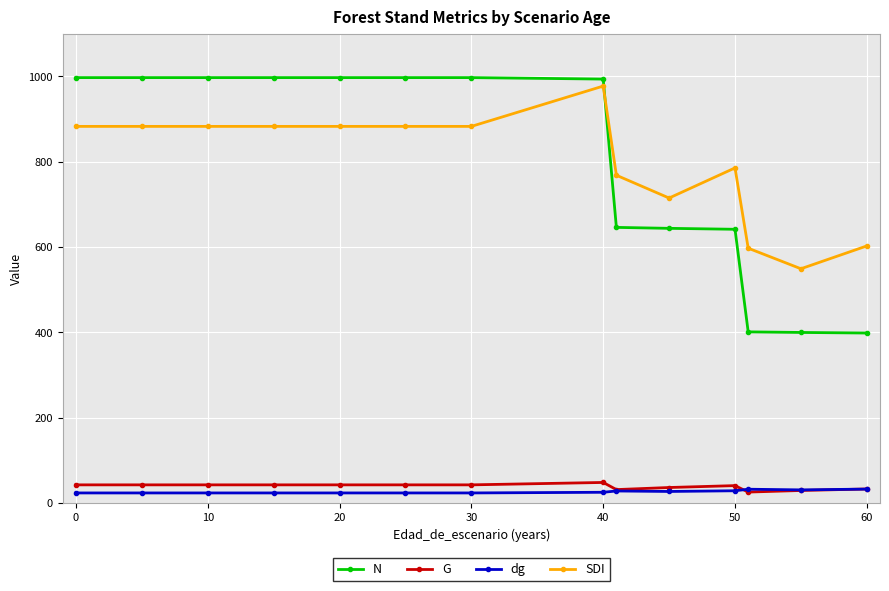

Which series has the largest range (max minus min)?

N